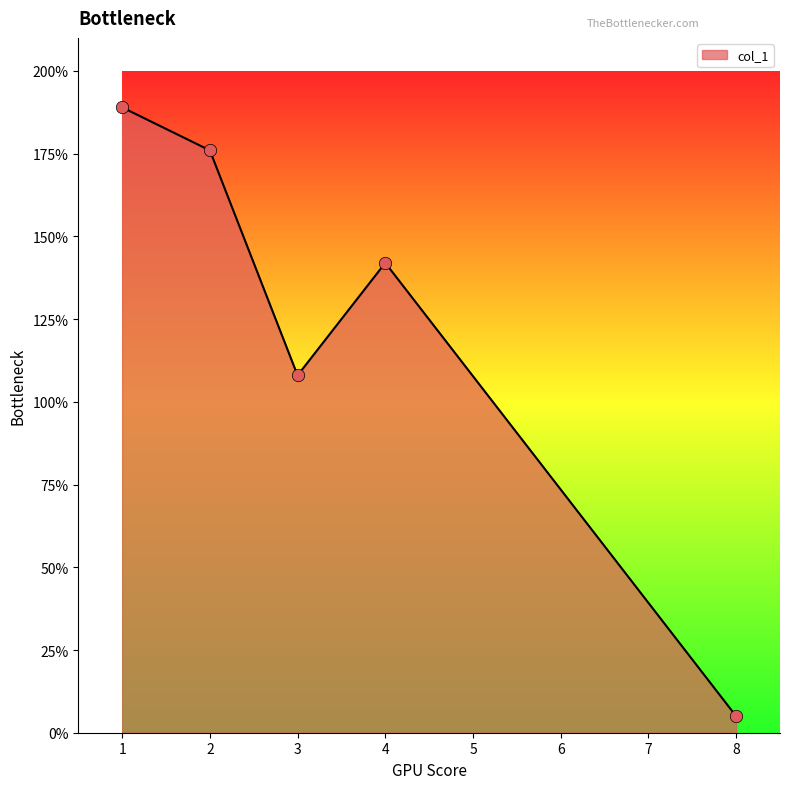

What is the change in value from 4 to 8?

-137